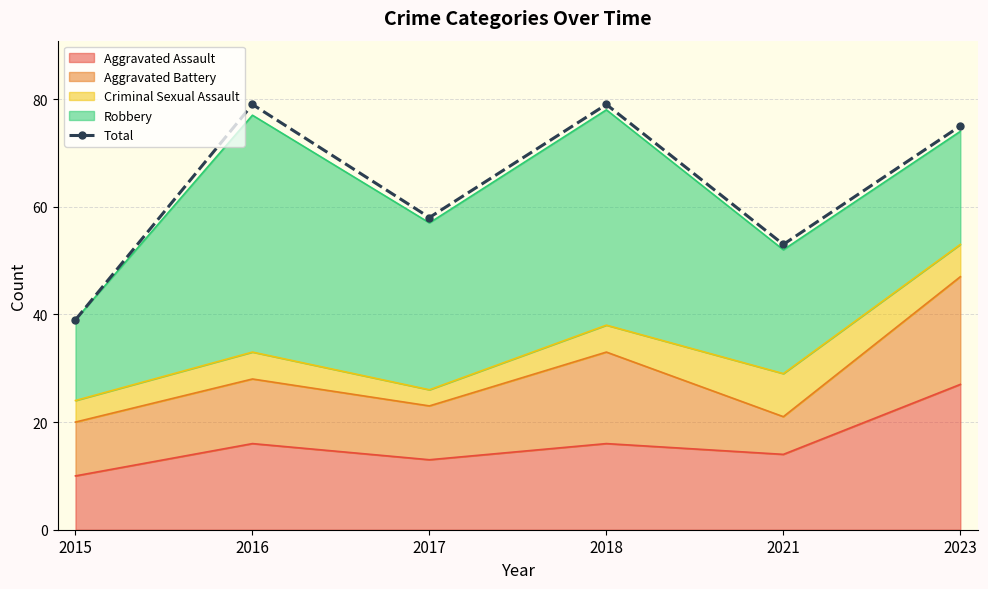

Reading left to right, what are all the values shown in this chart?

39	79	58	79	53	75